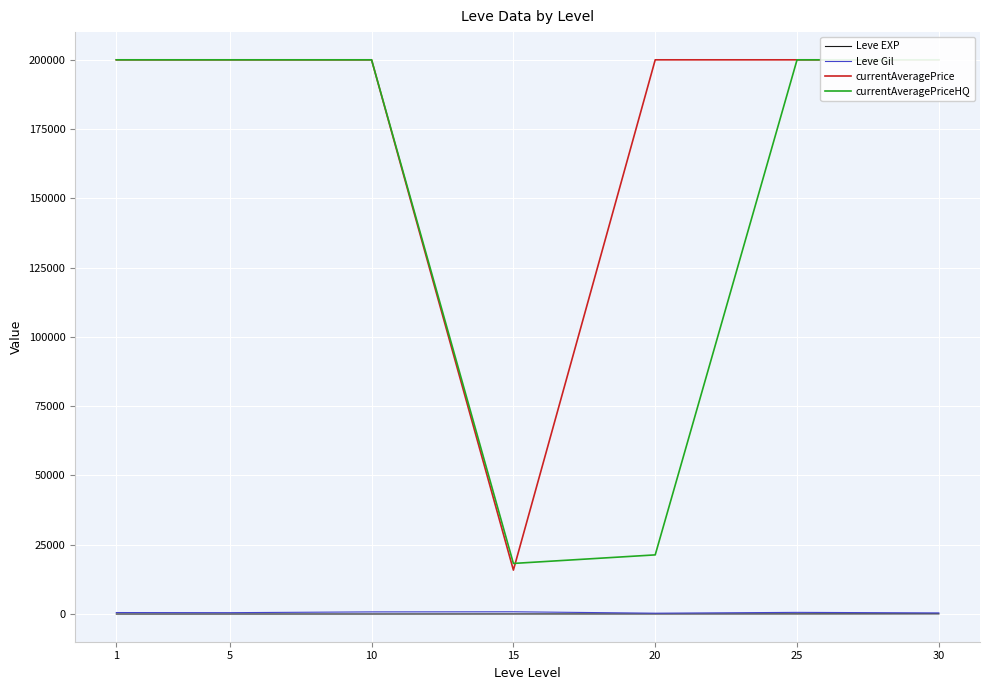

What is the value of the Leve Gil point at the 4th from the left?

810.0